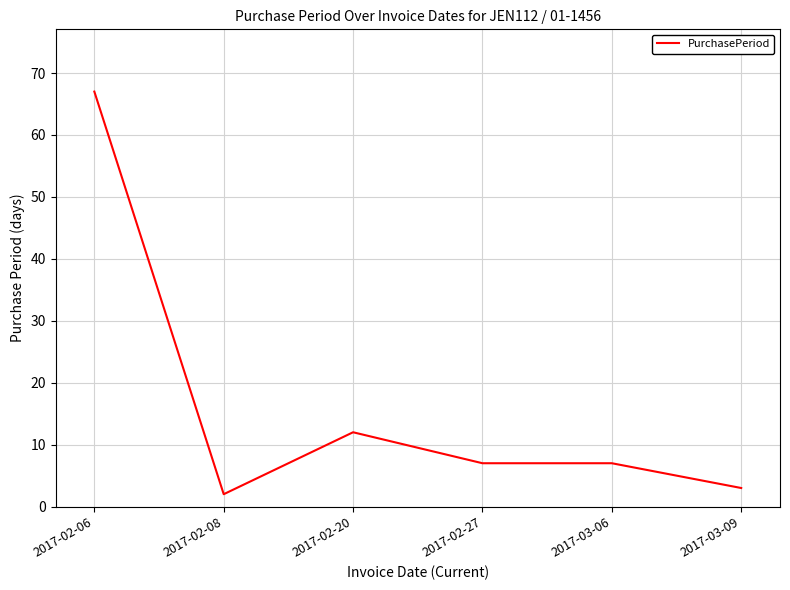

Does the chart have visible grid lines?

Yes